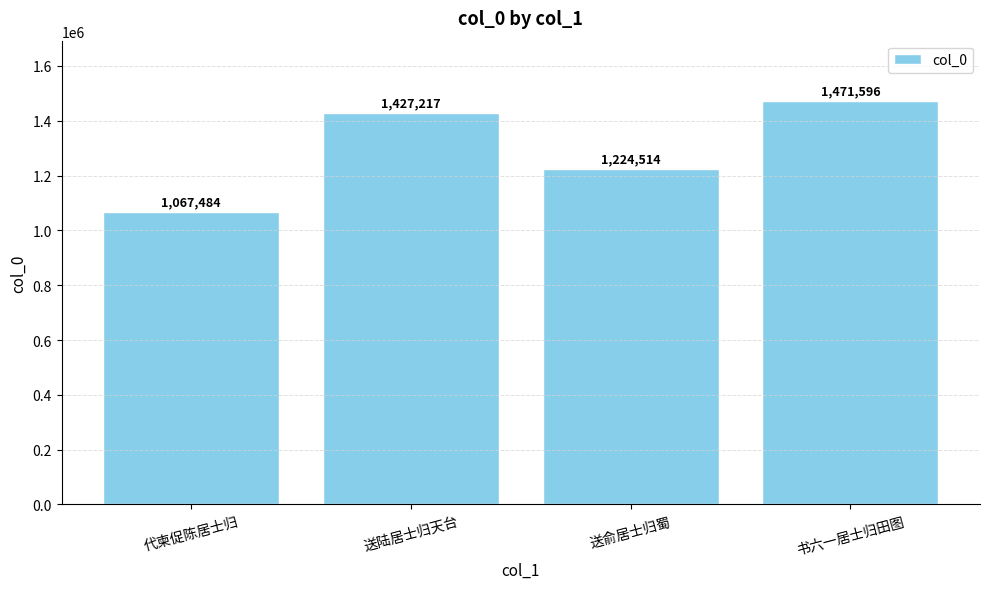

Reading right to left, list all the values displayed in this chart.

1471596	1224514	1427217	1067484